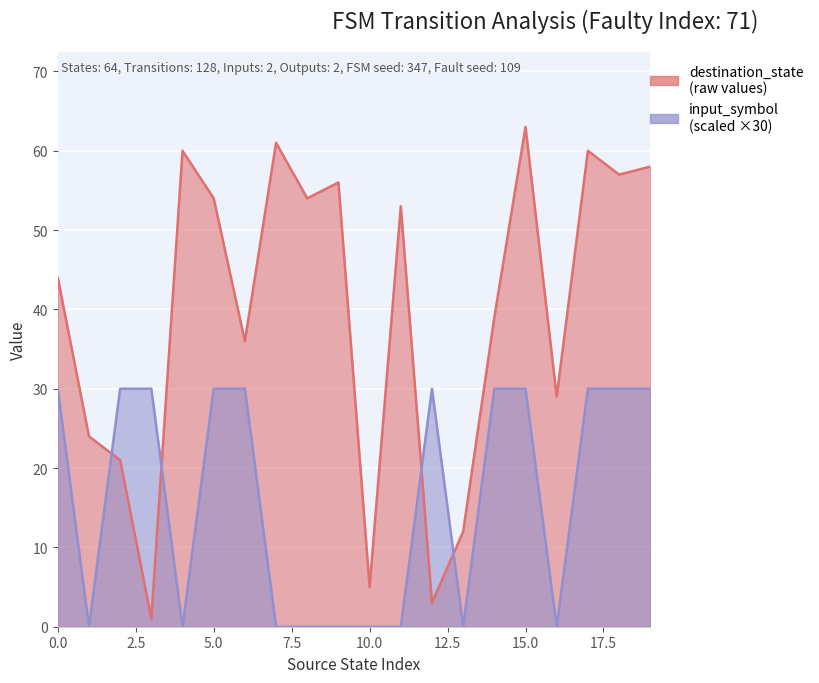

Where does the destination_state series first go above 53?

4